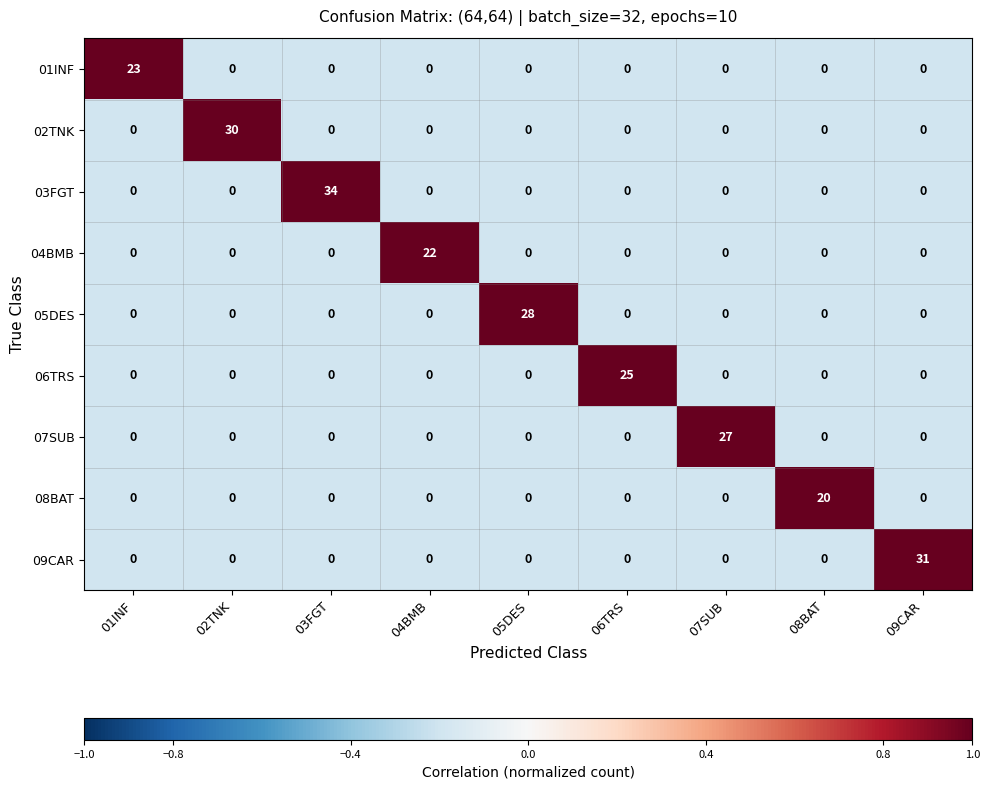

What is the difference between the highest and lowest values at 03FGT?

34